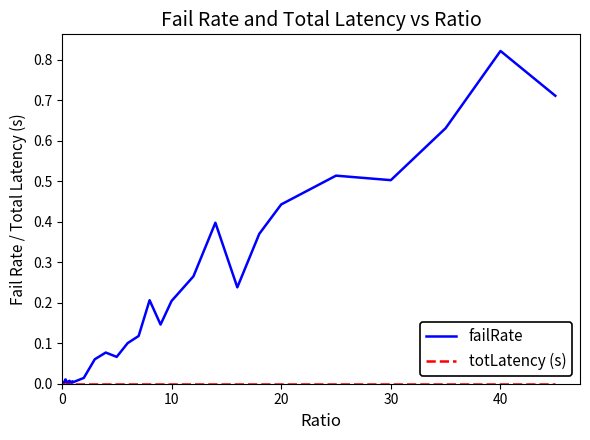

Which series has the largest range (max minus min)?

failRate